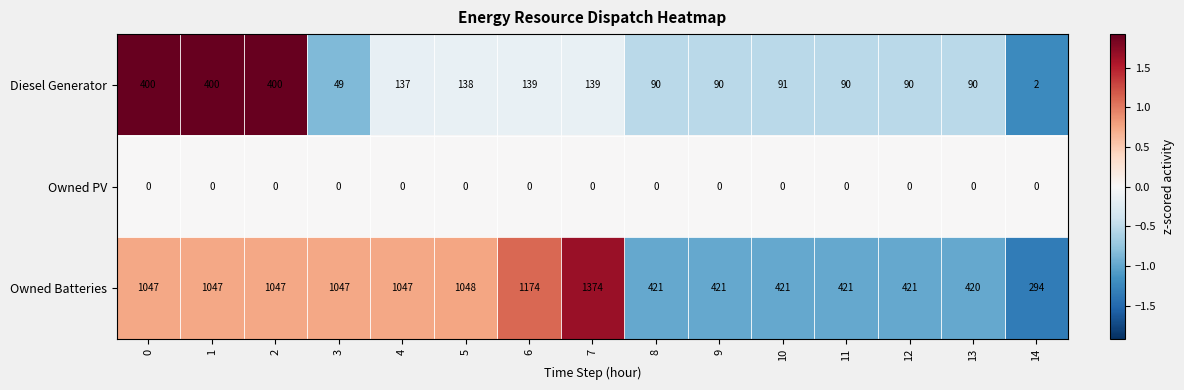

What is the difference between the second highest and second lowest values in the Owned Batteries series?

754